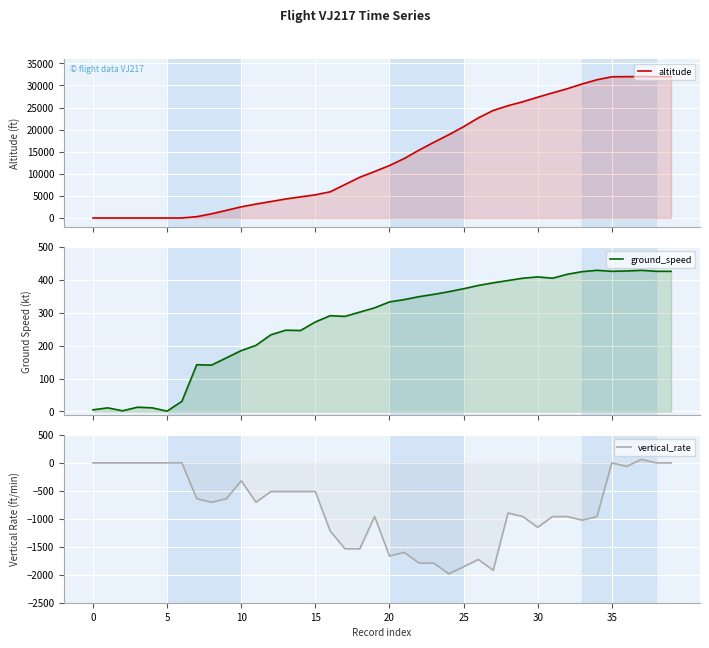

At 13, list the series in order from smallest to largest.

vertical_rate, ground_speed, altitude